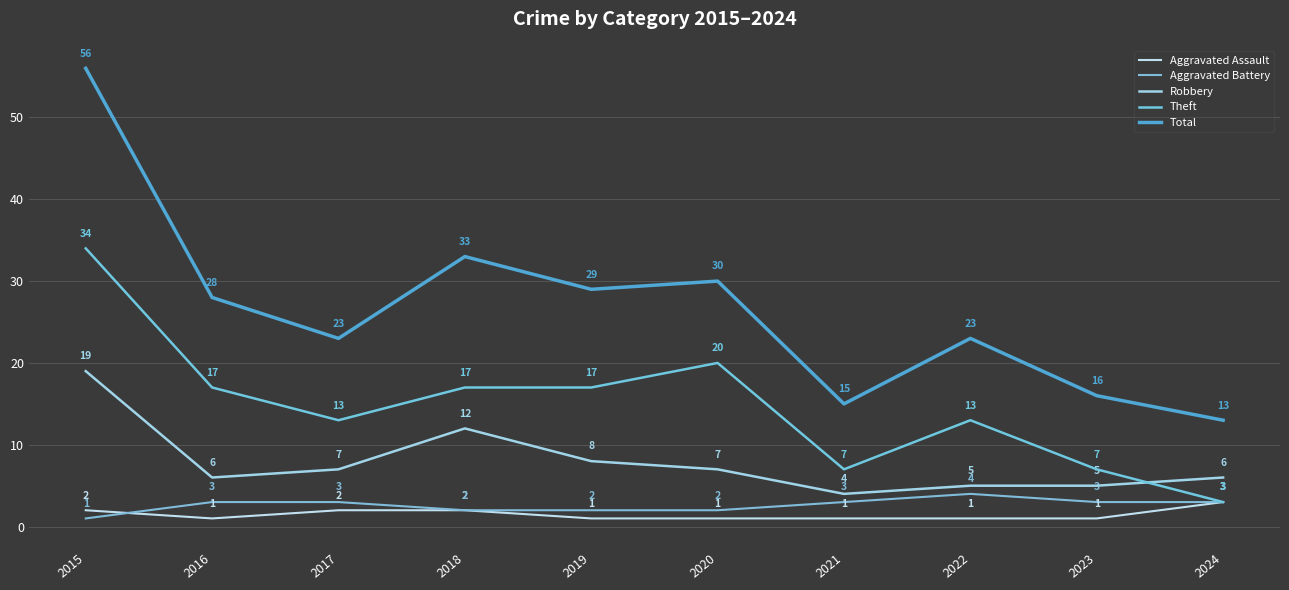

Between 2021 and 2024, which series saw the biggest shift?

Theft